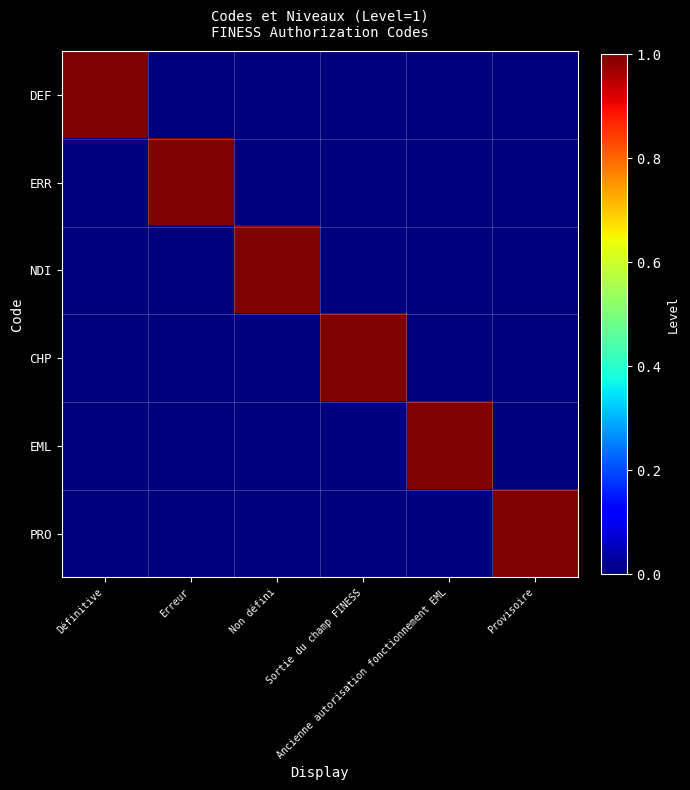

Count the number of categories in the chart.

6